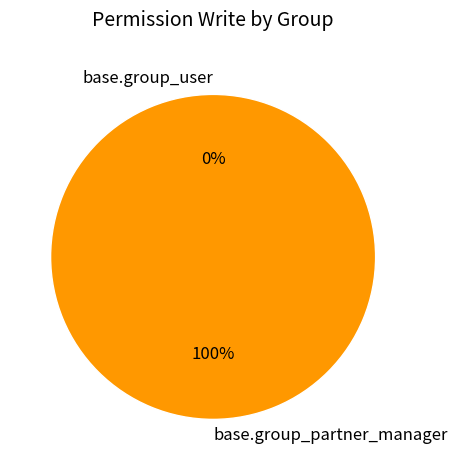

Count the number of slices in the pie.

2